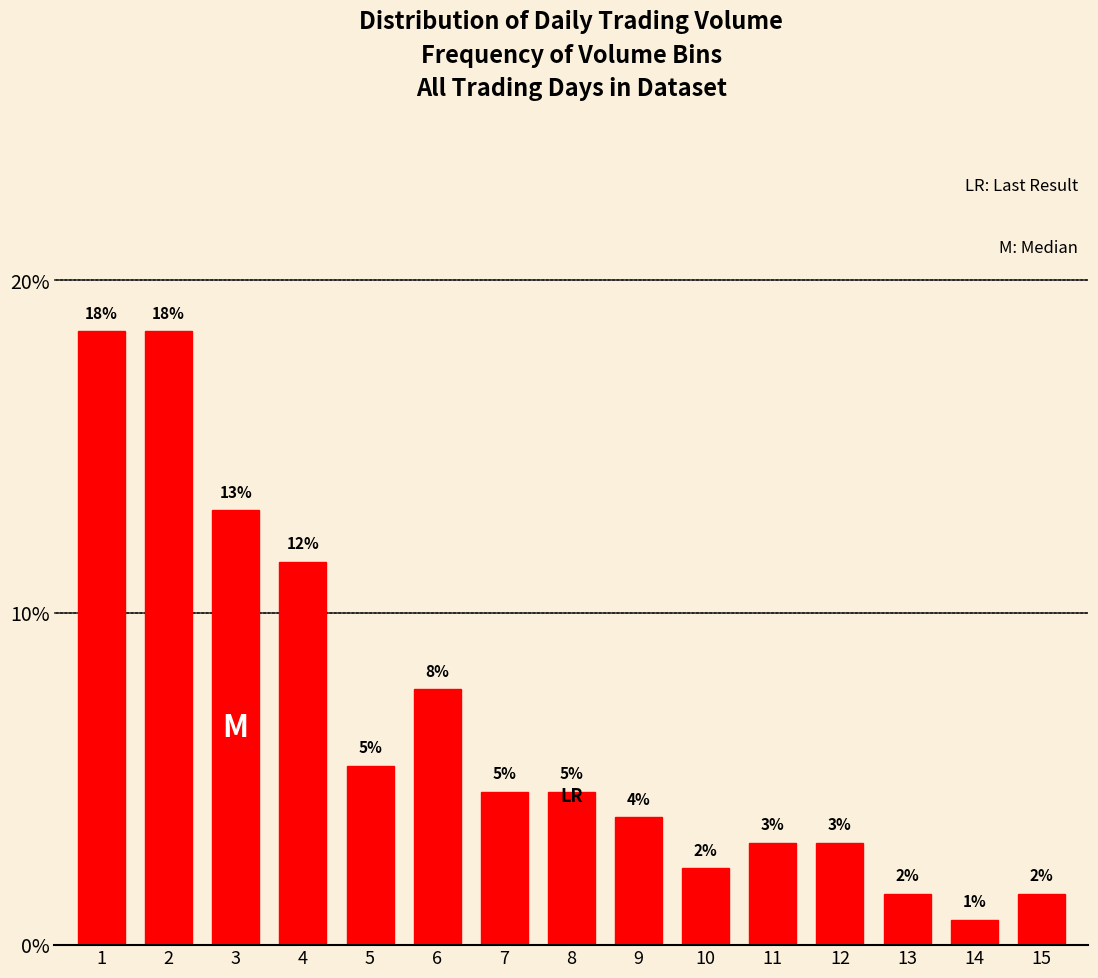

How many bars are there in total?

15